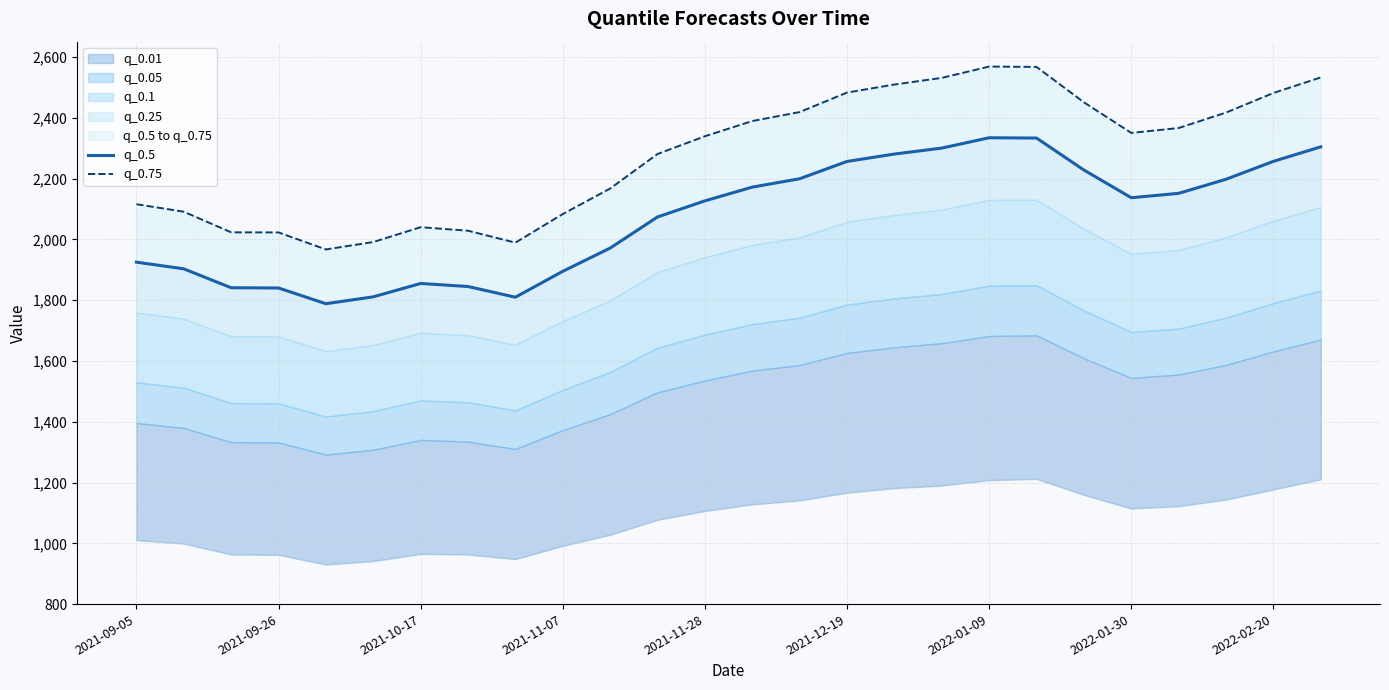

What is the sum of all q_0.5 values?

53836.1